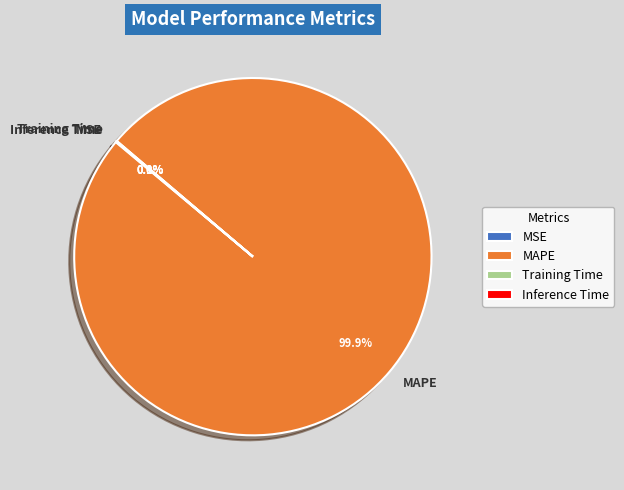

Which category has the biggest portion of the pie?

MAPE